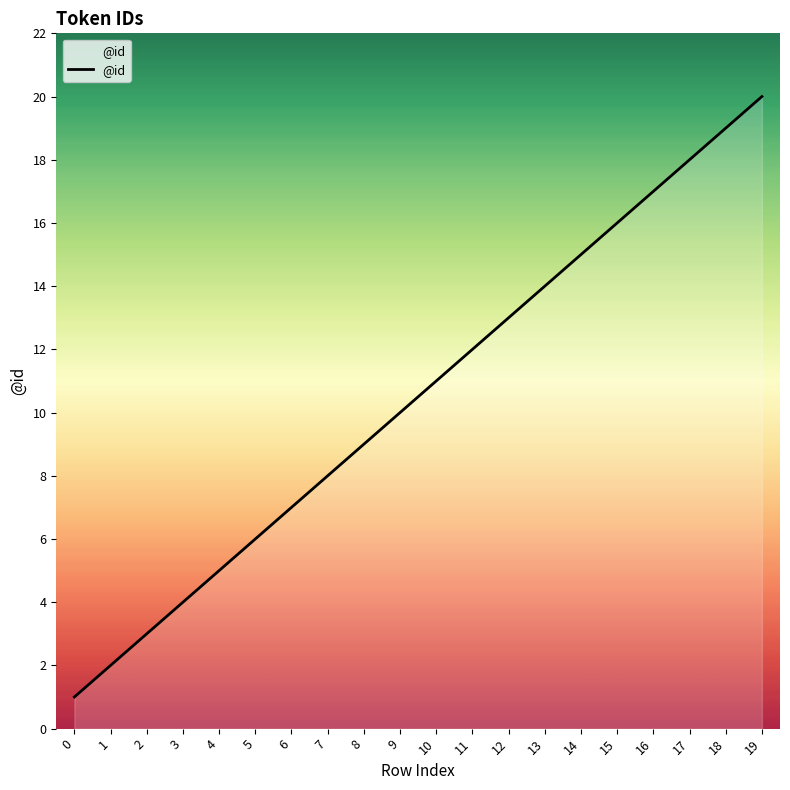

What is the sum of the values at 15 and 3?

20